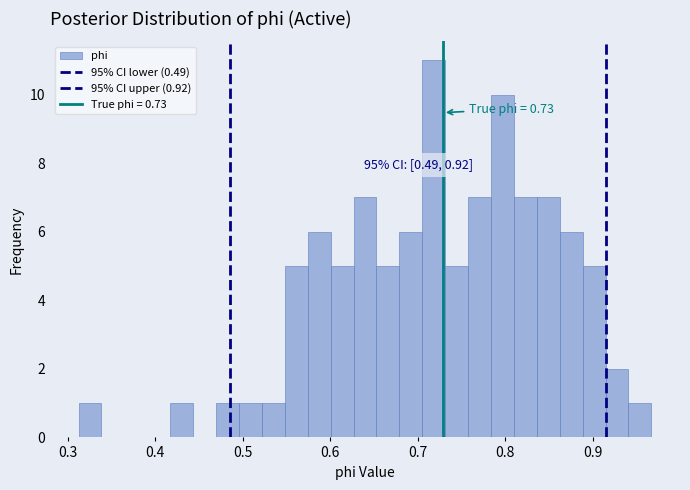

Read against the x-axis, roughly where is the centre of the tallest bar?

0.72